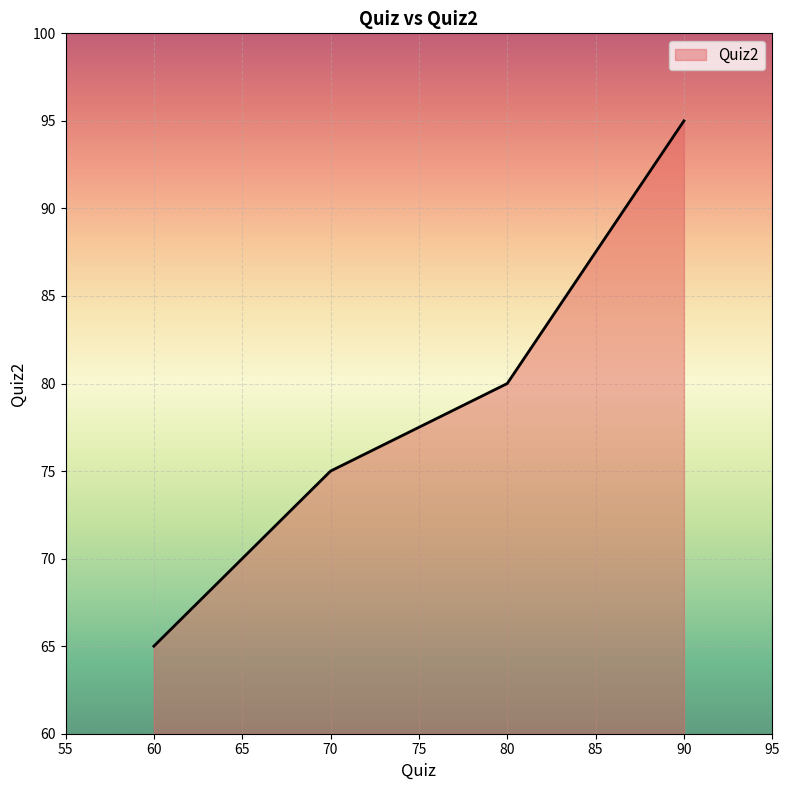

Count the values in the range 75 to 95.

3